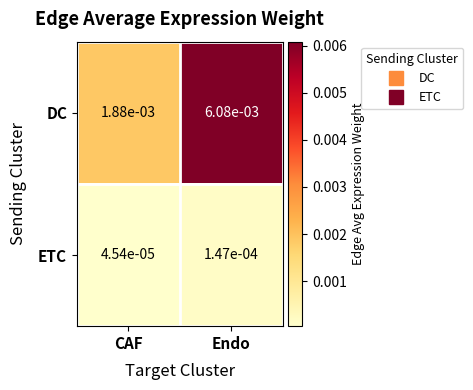

Which category has the lowest value across all series?

CAF